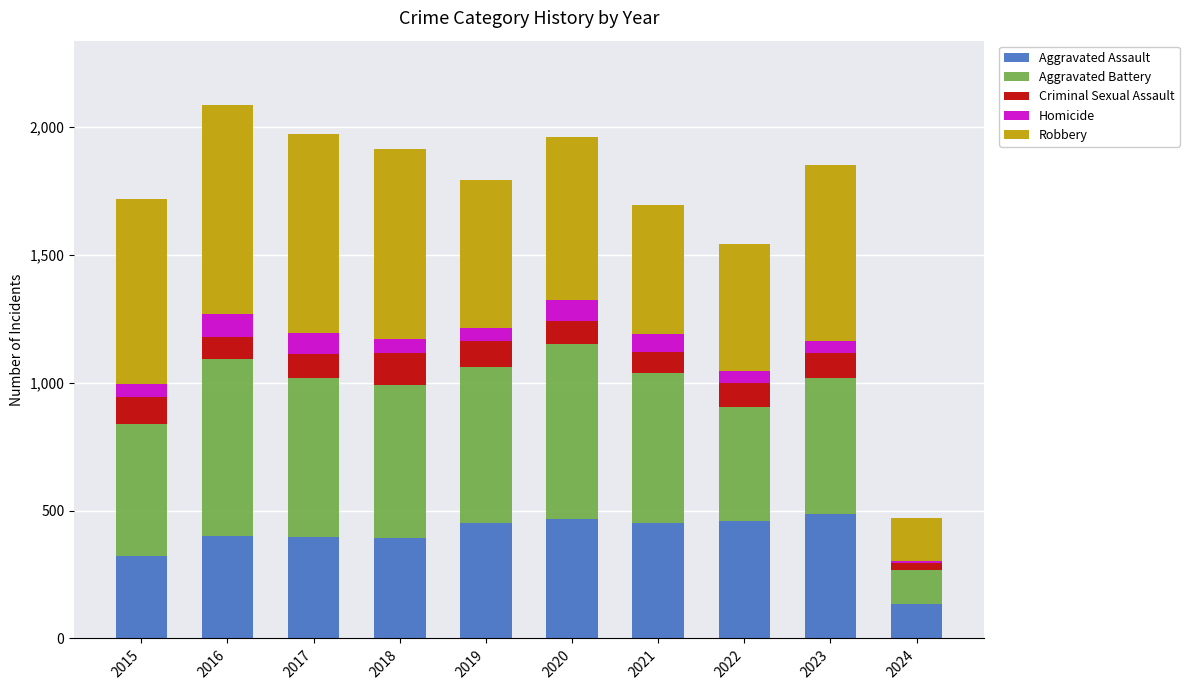

True or false: Aggravated Assault has a value of 694 at 2017.

False